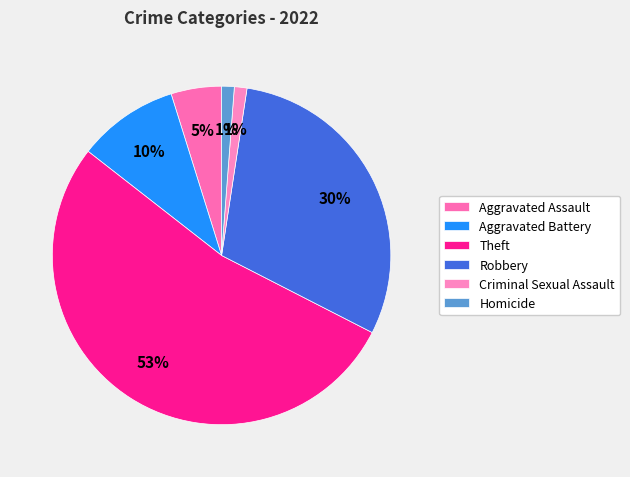

How many segments does this pie chart have?

6